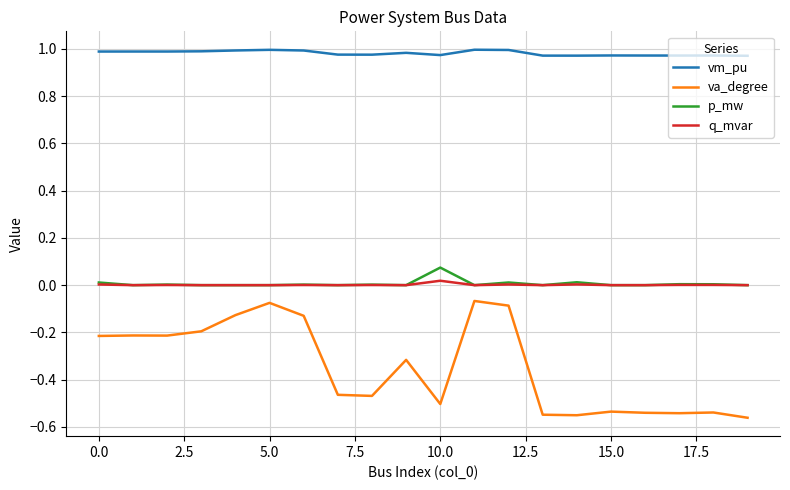

True or false: vm_pu and q_mvar cross at least once.

False